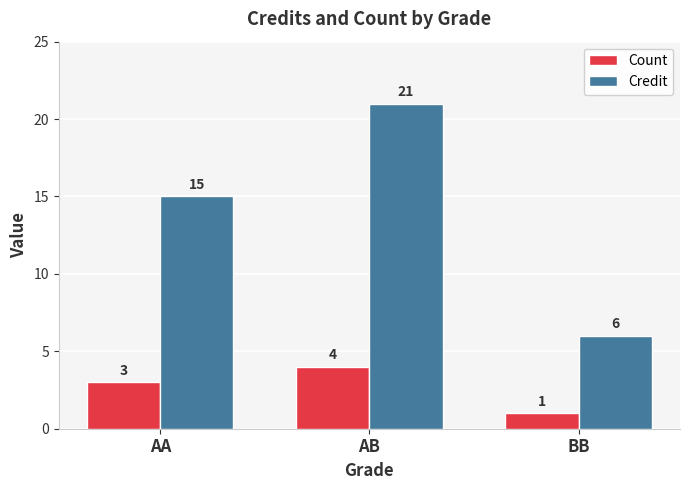

Read the Count value at AA.

3